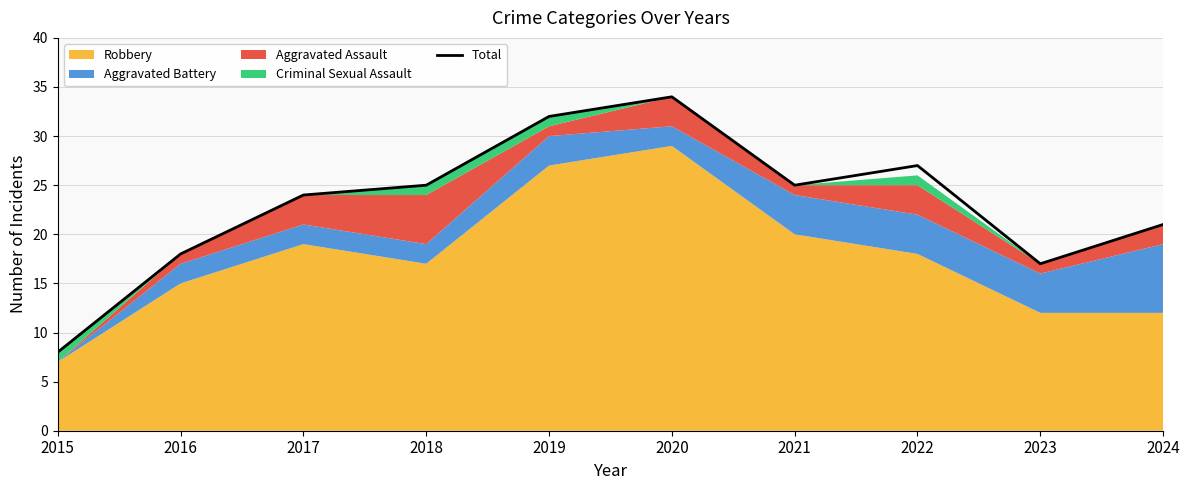

What is the sum of all values?

231